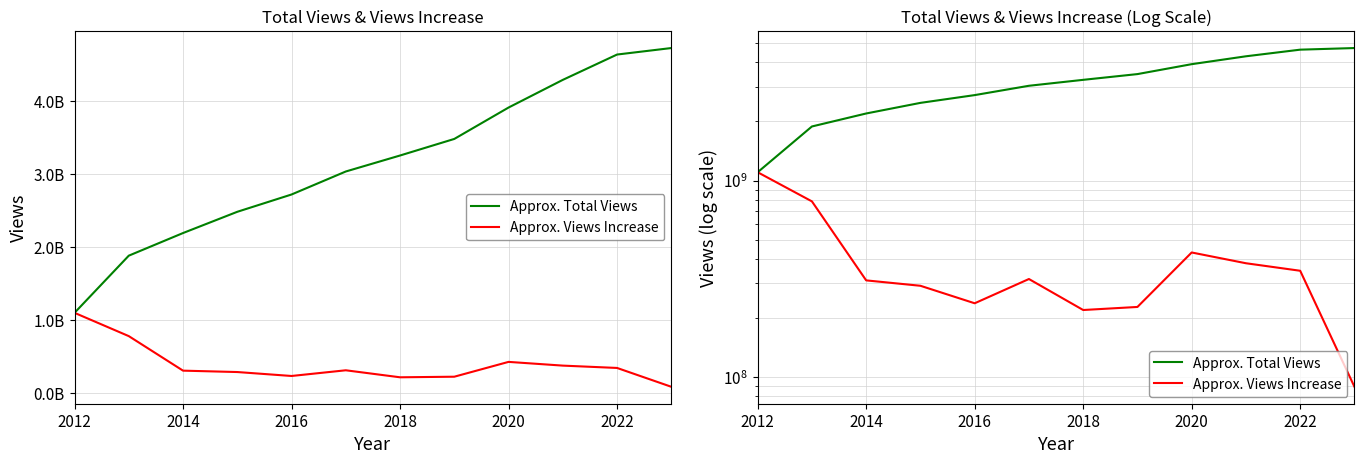

In Approx. Views Increase, how many points are higher than both neighbors (excluding endpoints)?

2